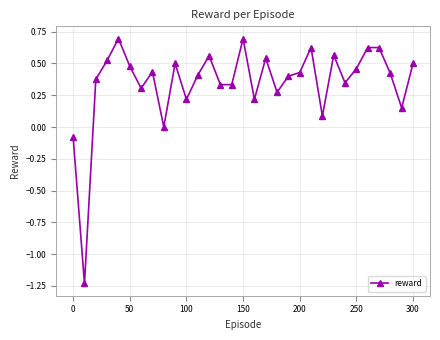

What is the greatest value displayed?

0.7